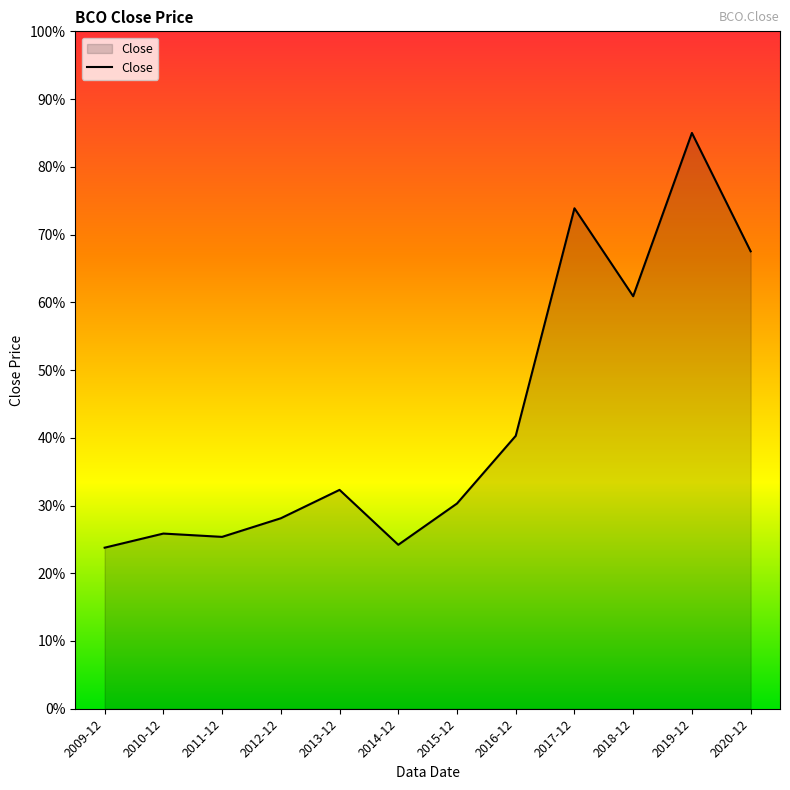

What is the difference between the maximum and minimum values?

61.2